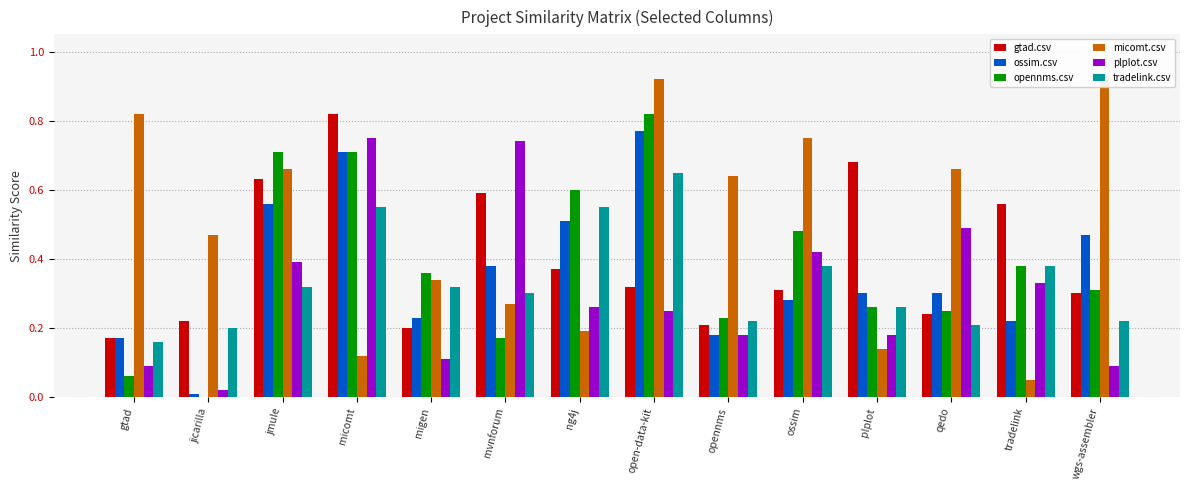

What is the approximate value of gtad.csv at qedo?

0.2